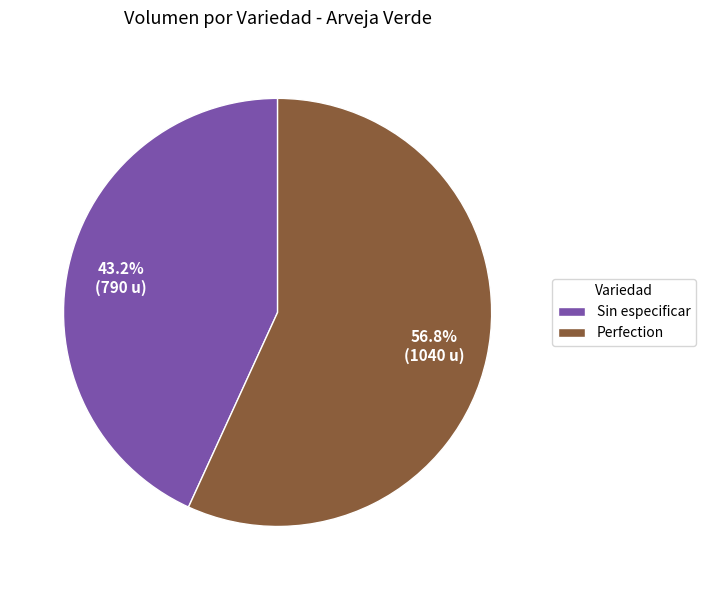

What percentage is the Perfection slice, to the nearest percent?

57%